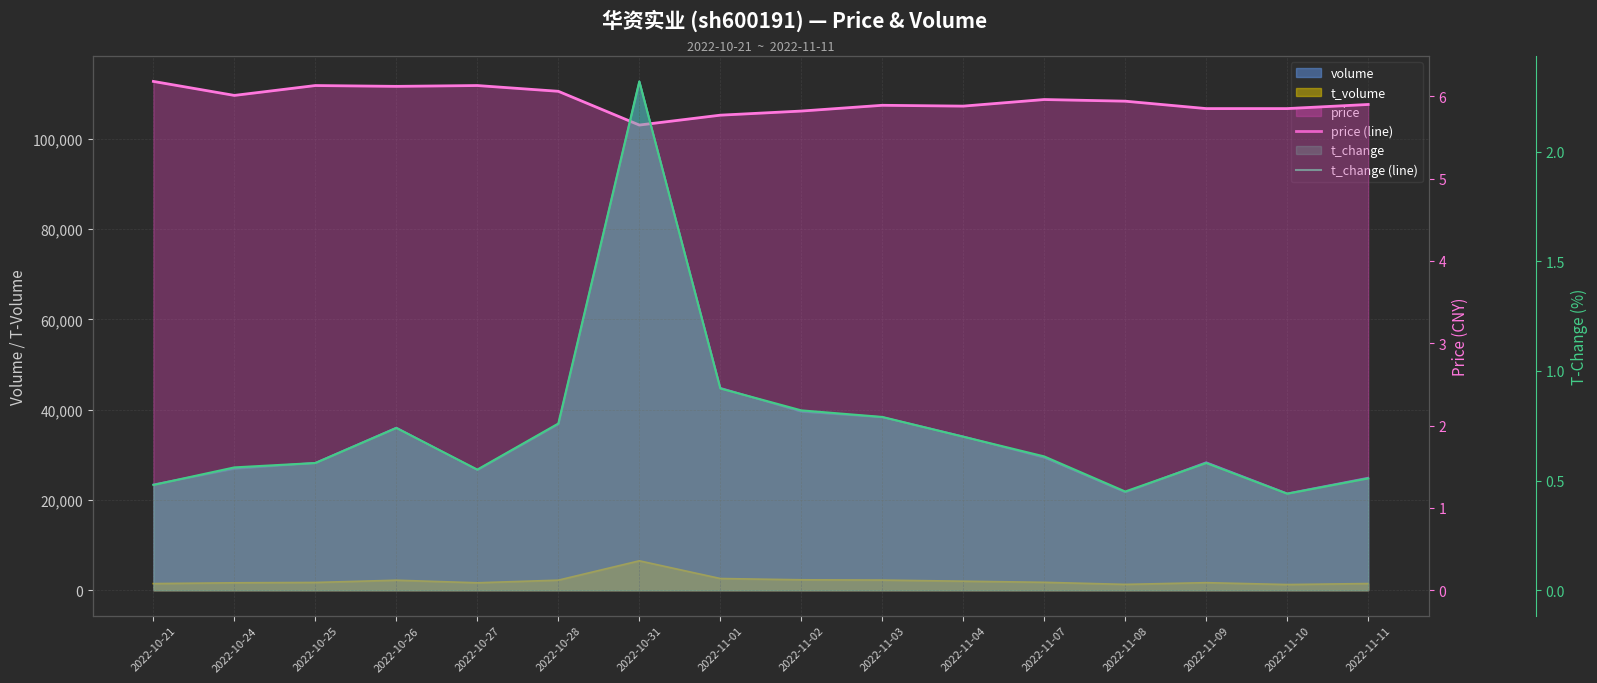

True or false: t_change (line) and price (line) cross at least once.

False